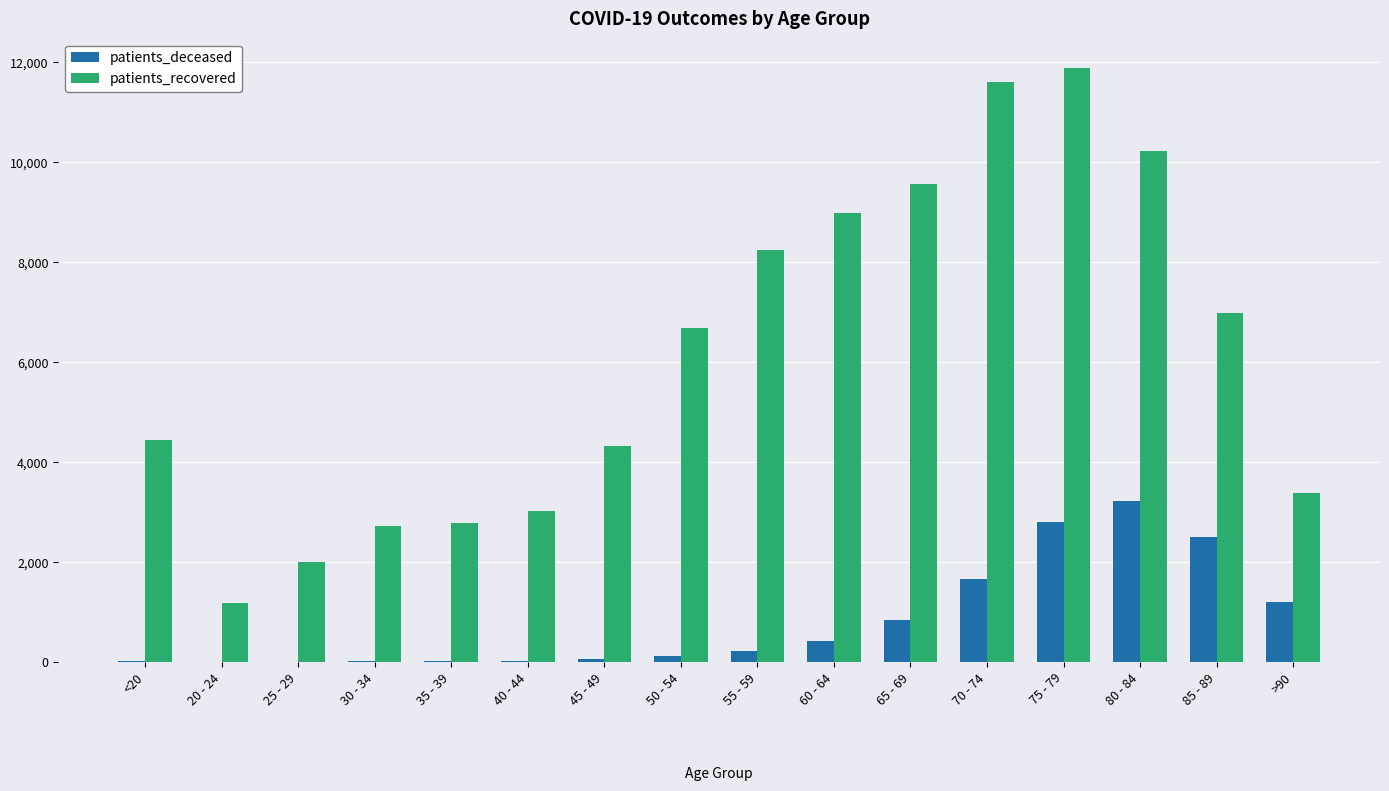

What is the sum of all patients_recovered values?

97946